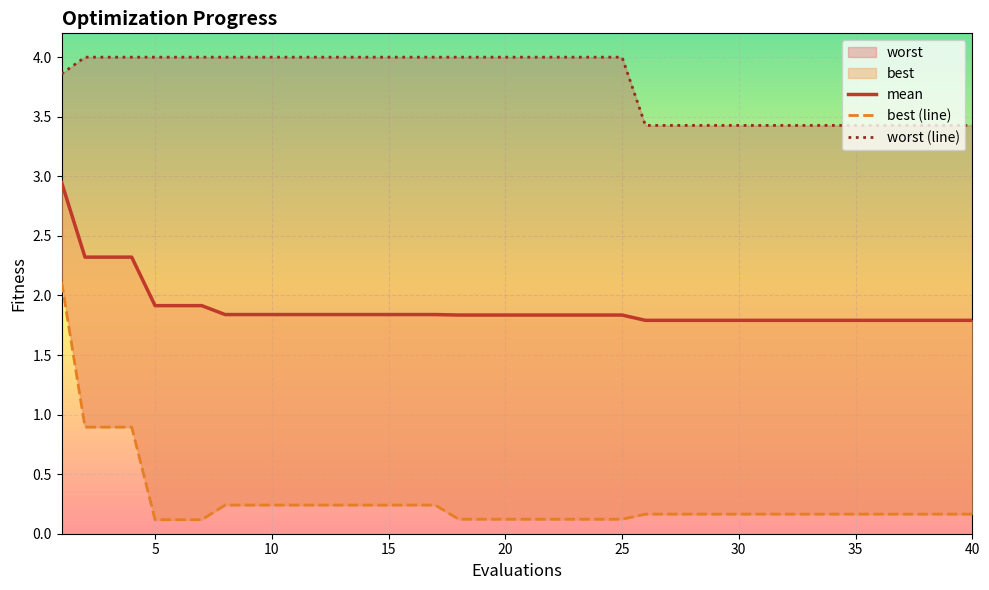

True or false: best (line) and mean intersect in this chart.

False